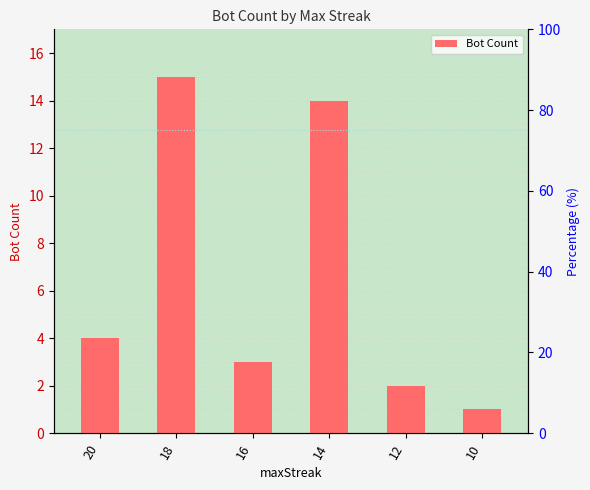

What is the sum of the values at 18 and 10?

16